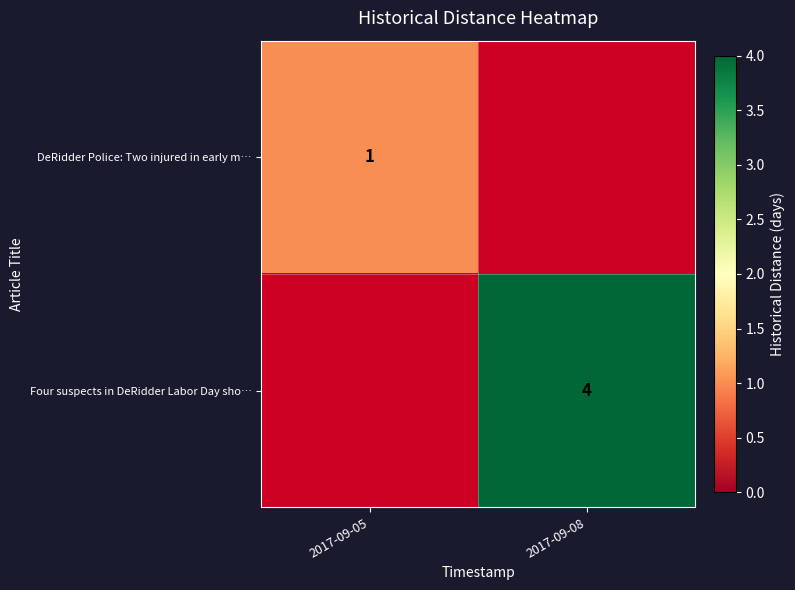

Is it true that DeRidder Police: Two injured in early m… equals 1 at 2017-09-05?

True